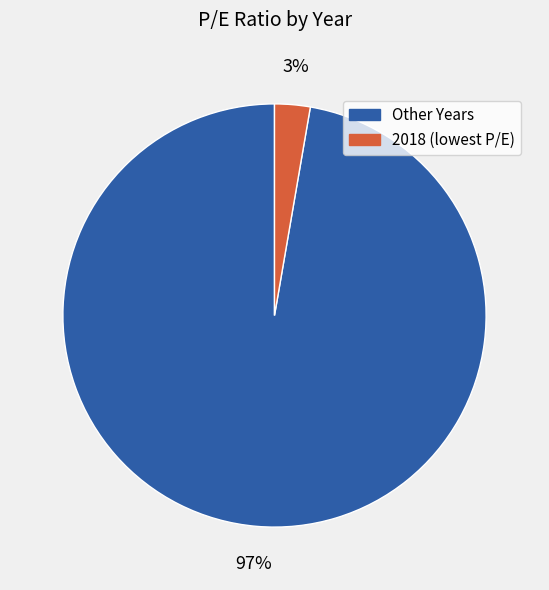

Rank the categories by value from lowest to highest.

2018 (lowest P/E), Other Years